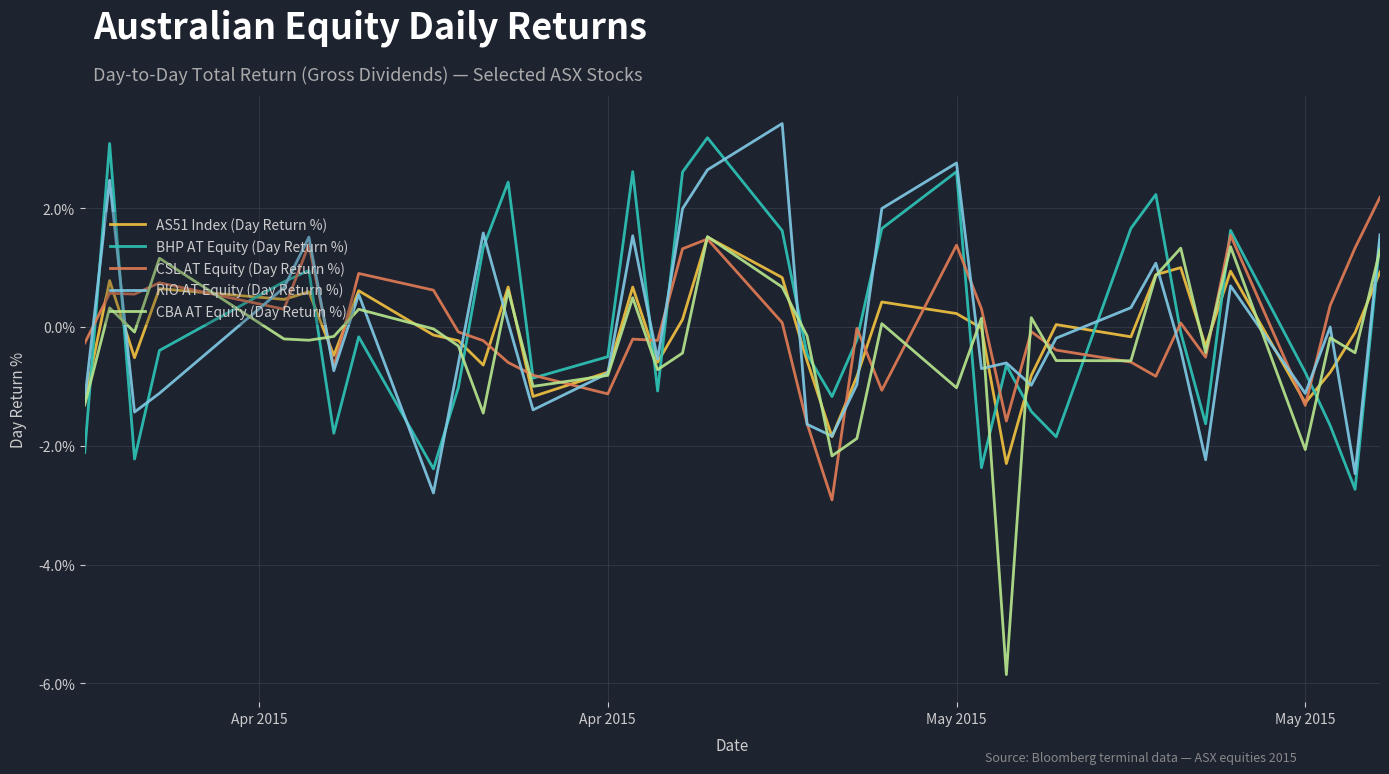

Which series has the widest spread of values?

CBA AT Equity (Day Return %)